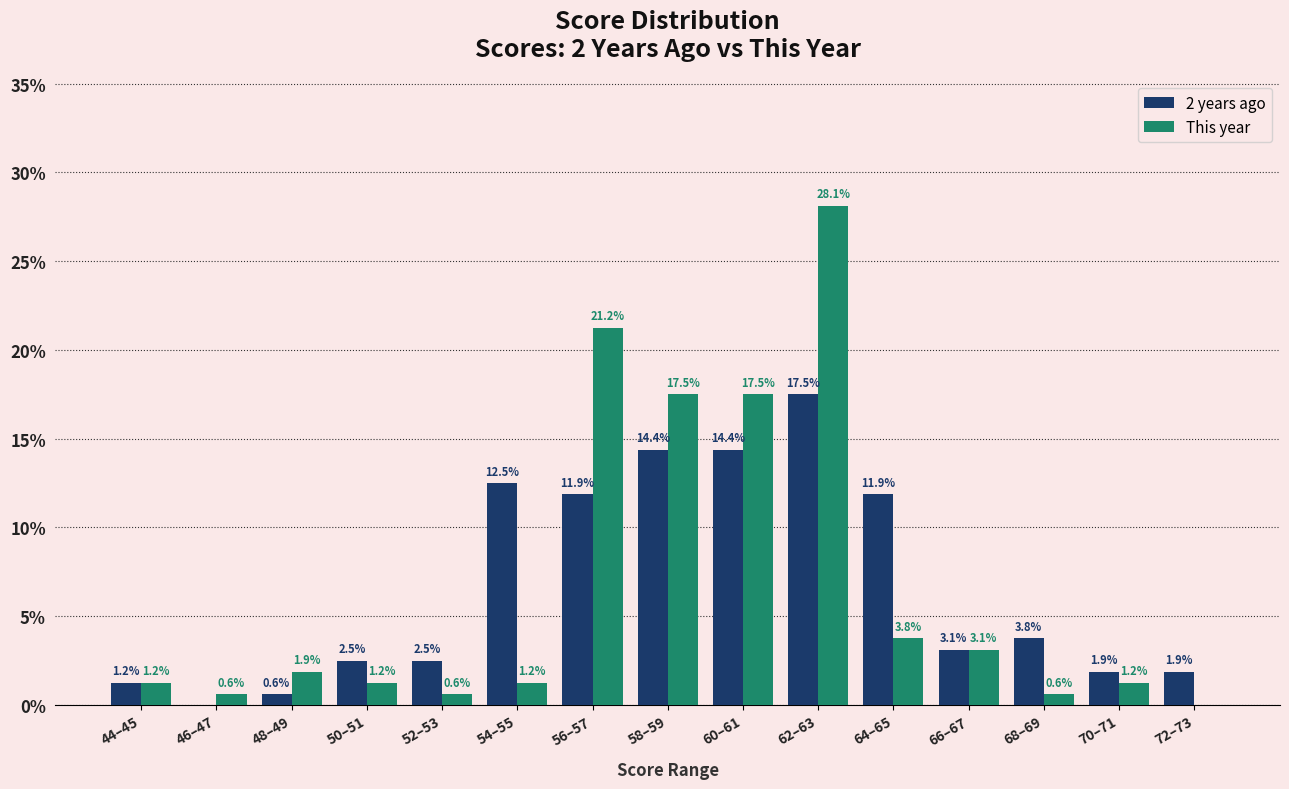

What is the sum of the 2 years ago values at 50–51 and 60–61?

16.9